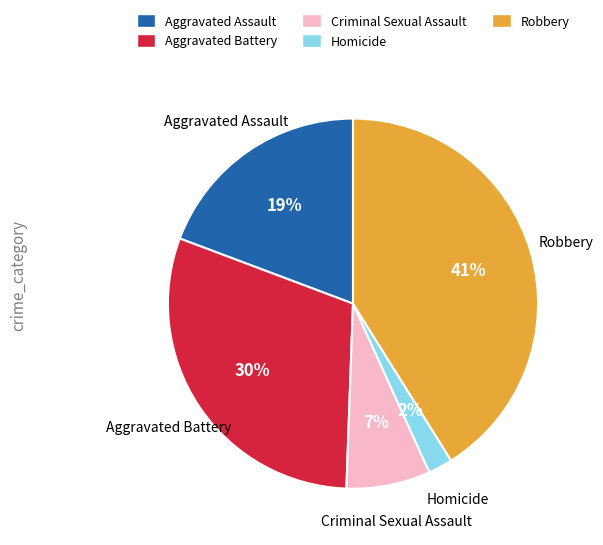

Does any single category account for the majority?

No